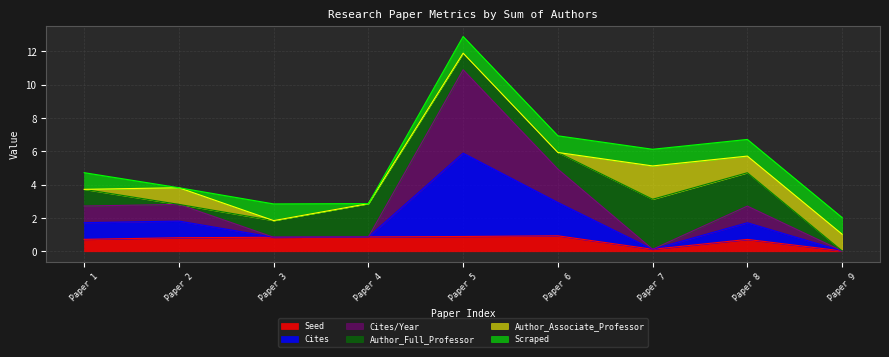

True or false: Seed has more than 0 points higher than both neighbors.

True